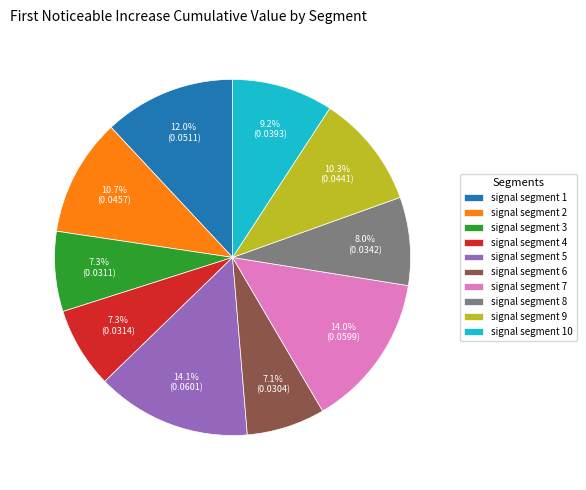

To the nearest percent, what portion does signal segment 7 represent?

14%